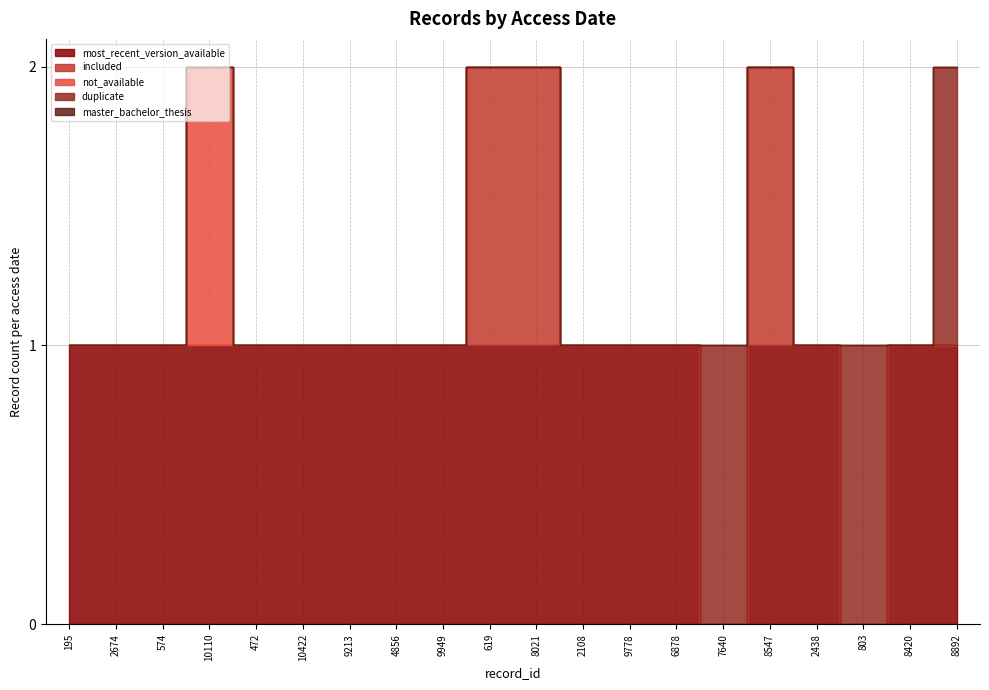

How many lines are shown in the chart?

5